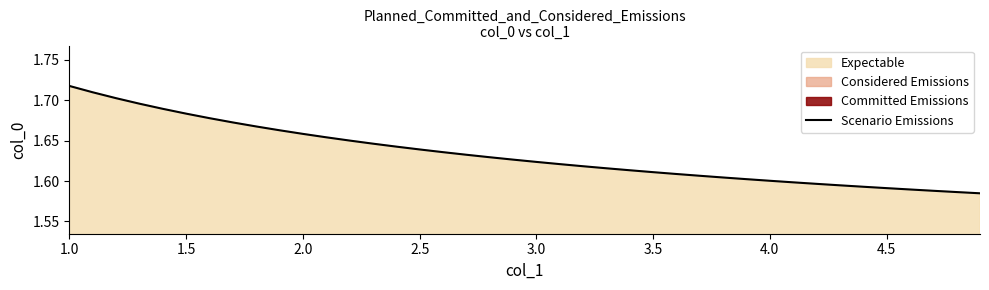

Count the number of categories in the chart.

40